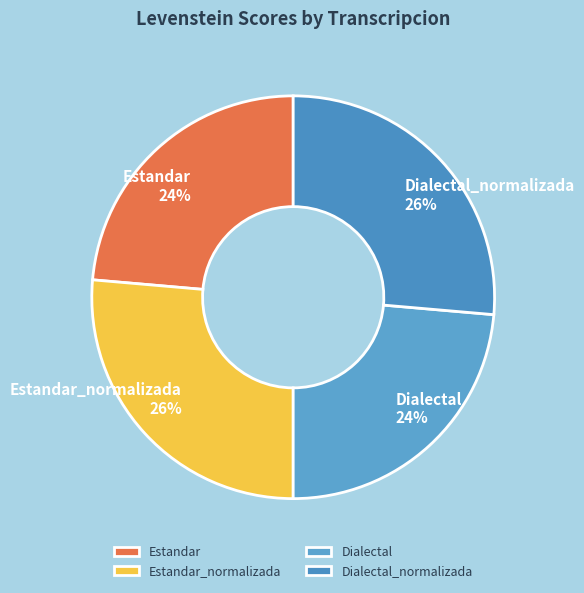

True or false: Estandar accounts for 24% of the total.

True